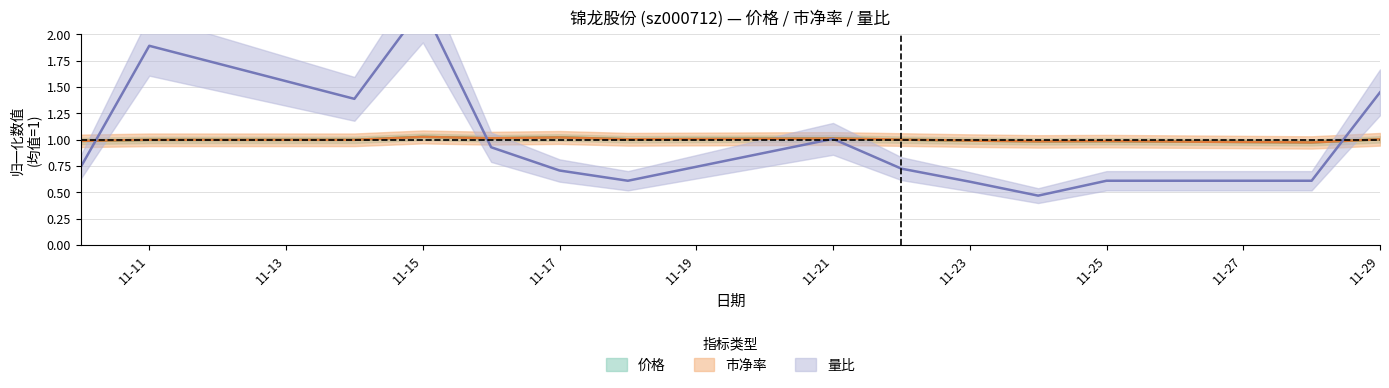

What is the minimum value for 量比?

0.5